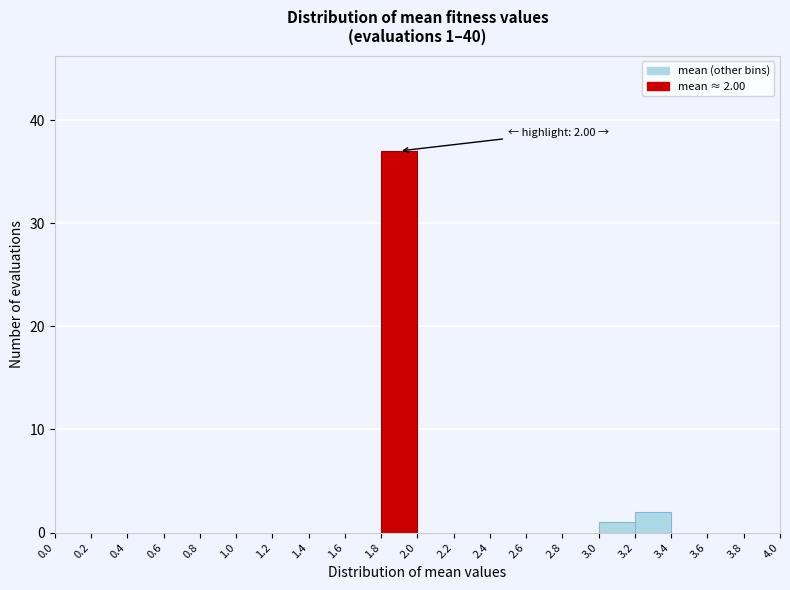

Which range on the x-axis has the tallest bar?

1.8 to 2.0